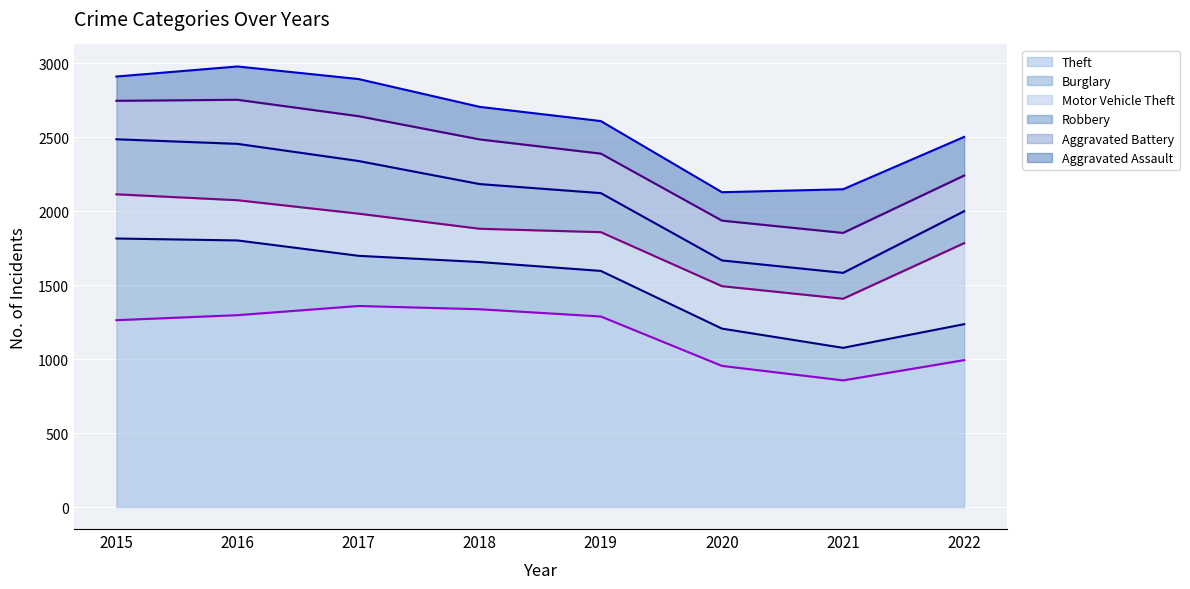

True or false: Theft has more than 0 points higher than both neighbors.

True